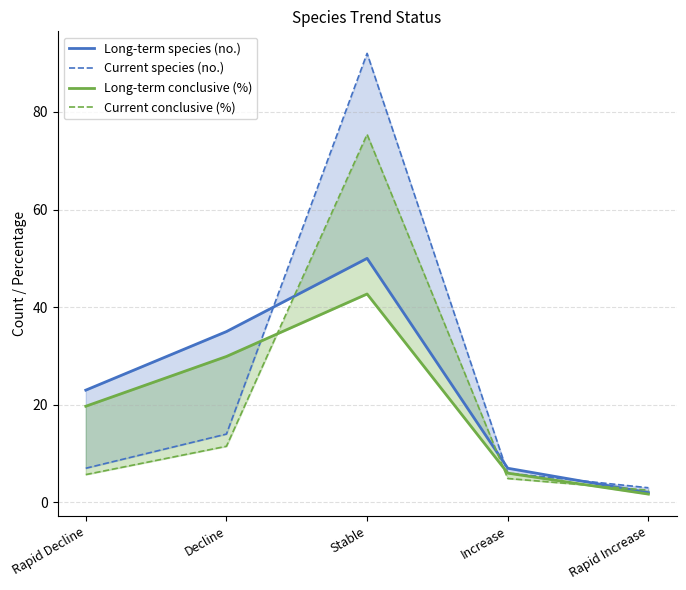

How many values in the Long-term conclusive (%) series exceed 19?

3